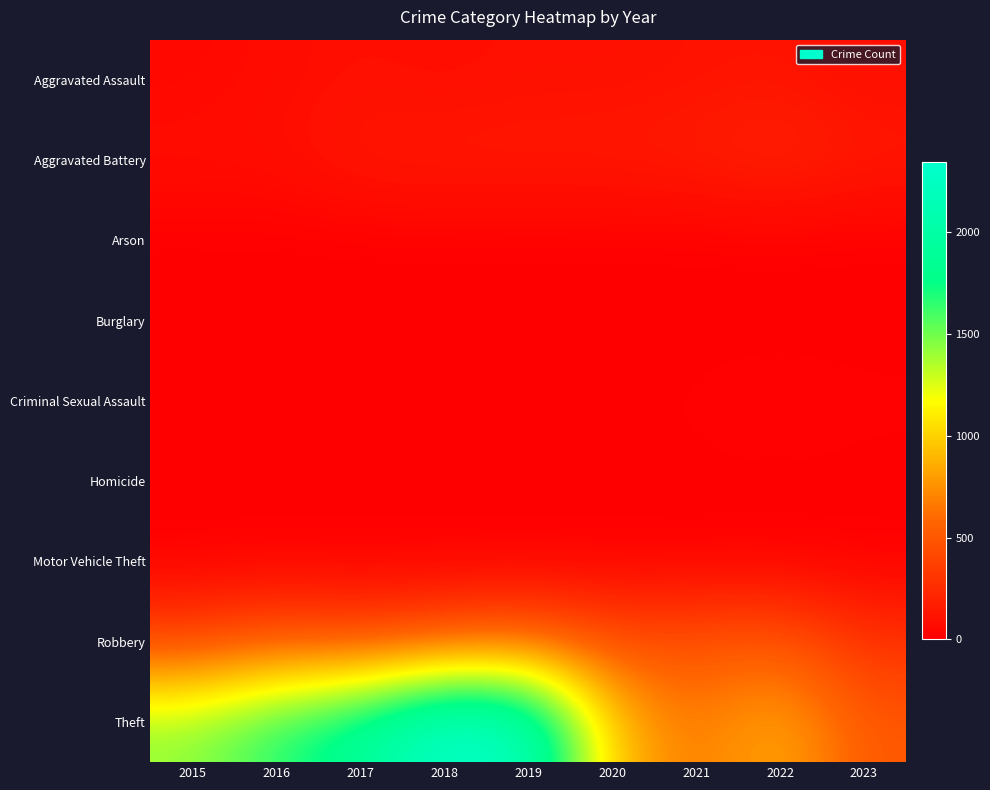

At 2015, list the series in order from smallest to largest.

Burglary, Homicide, Motor Vehicle Theft, Arson, Criminal Sexual Assault, Aggravated Assault, Aggravated Battery, Robbery, Theft